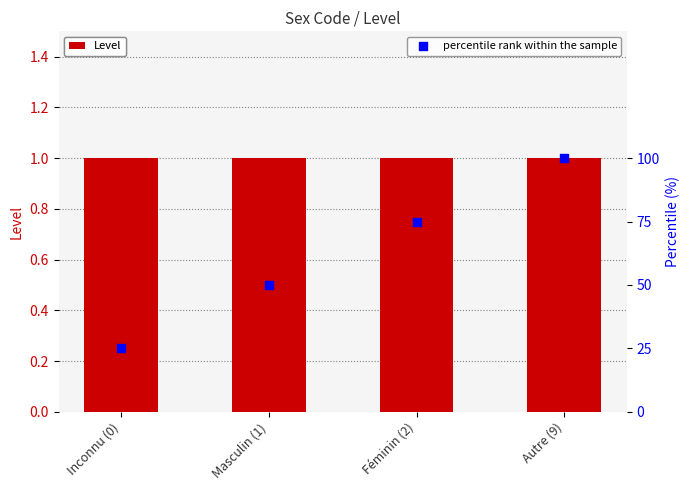

At how many categories does at least one series exceed 31?

3